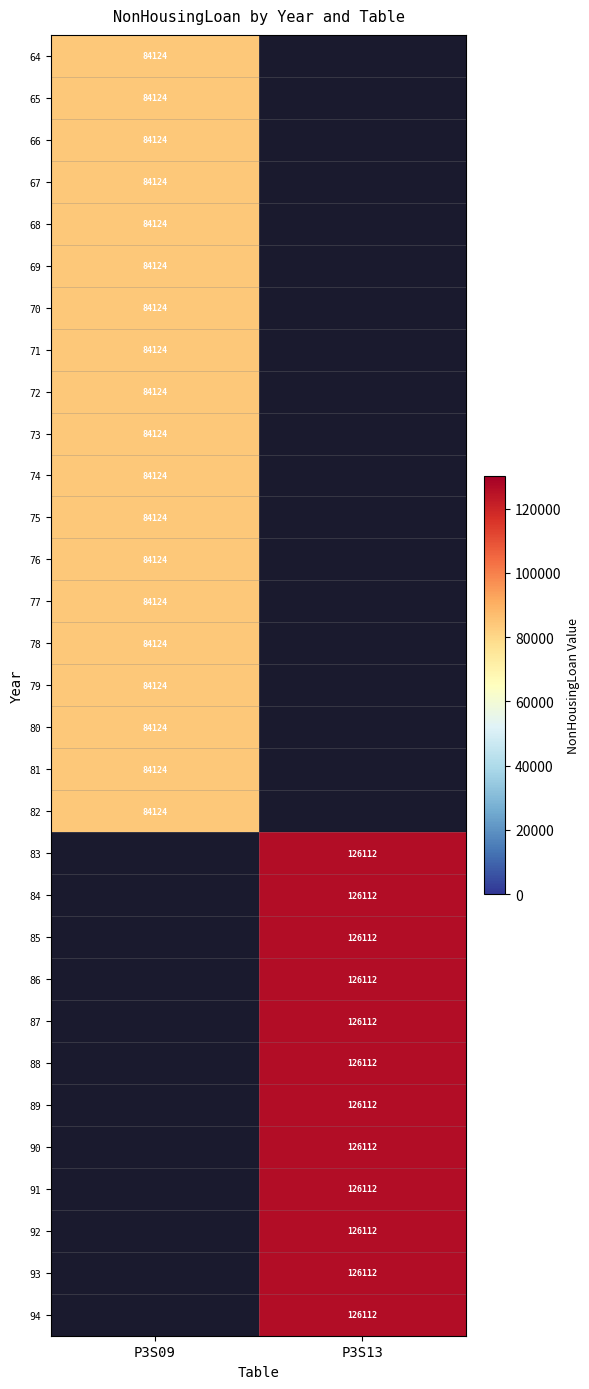

The 65 series shows 84124 at P3S09. True or false?

True